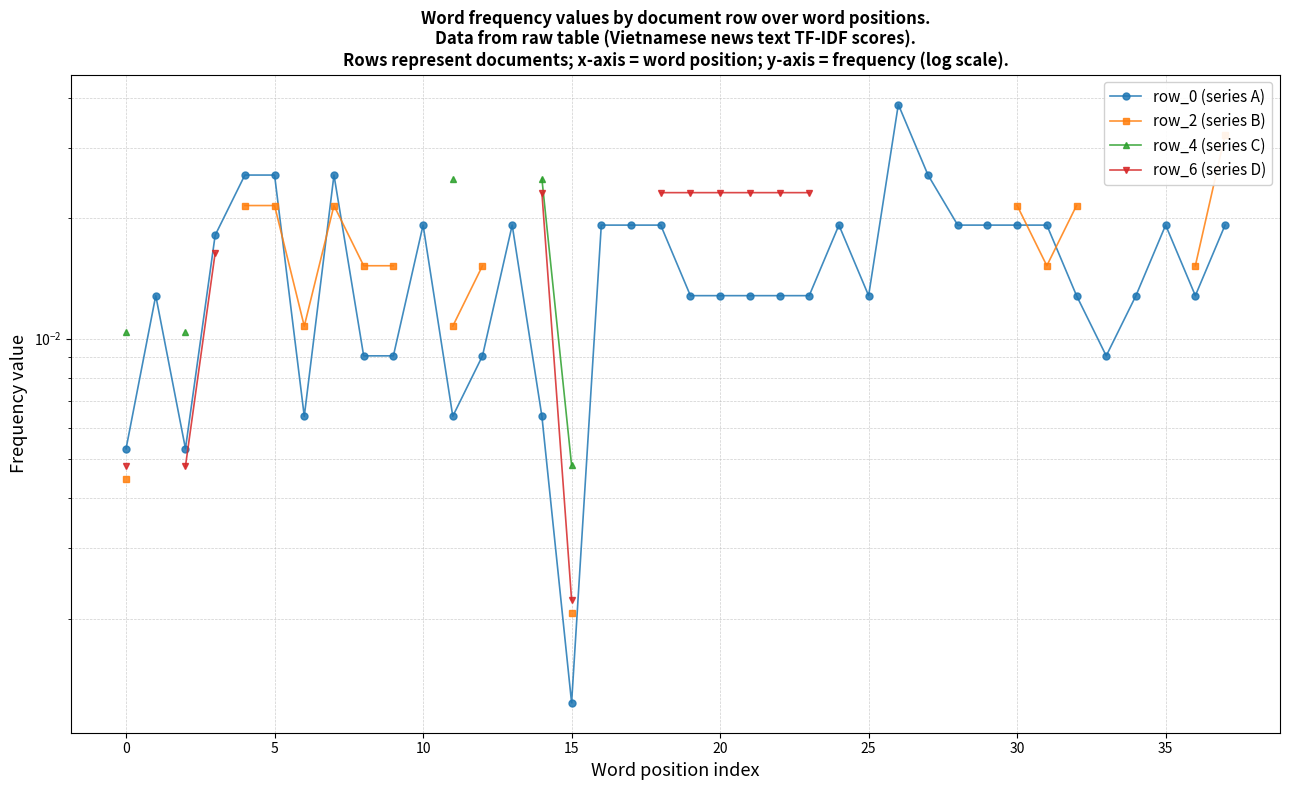

At which label does row_4 (series C) reach its minimum?

15